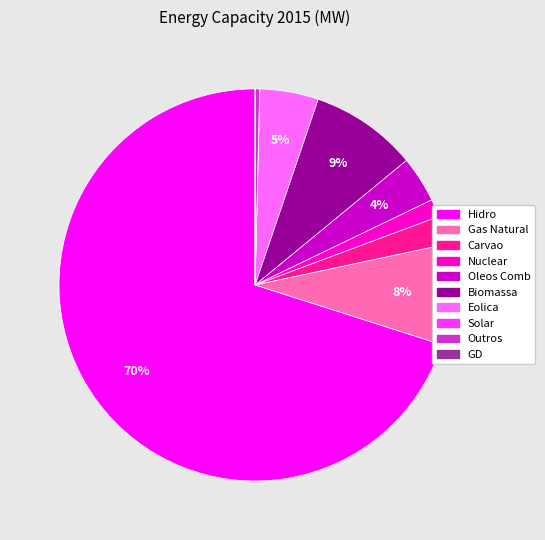

To the nearest percent, what is the average slice percentage?

10%